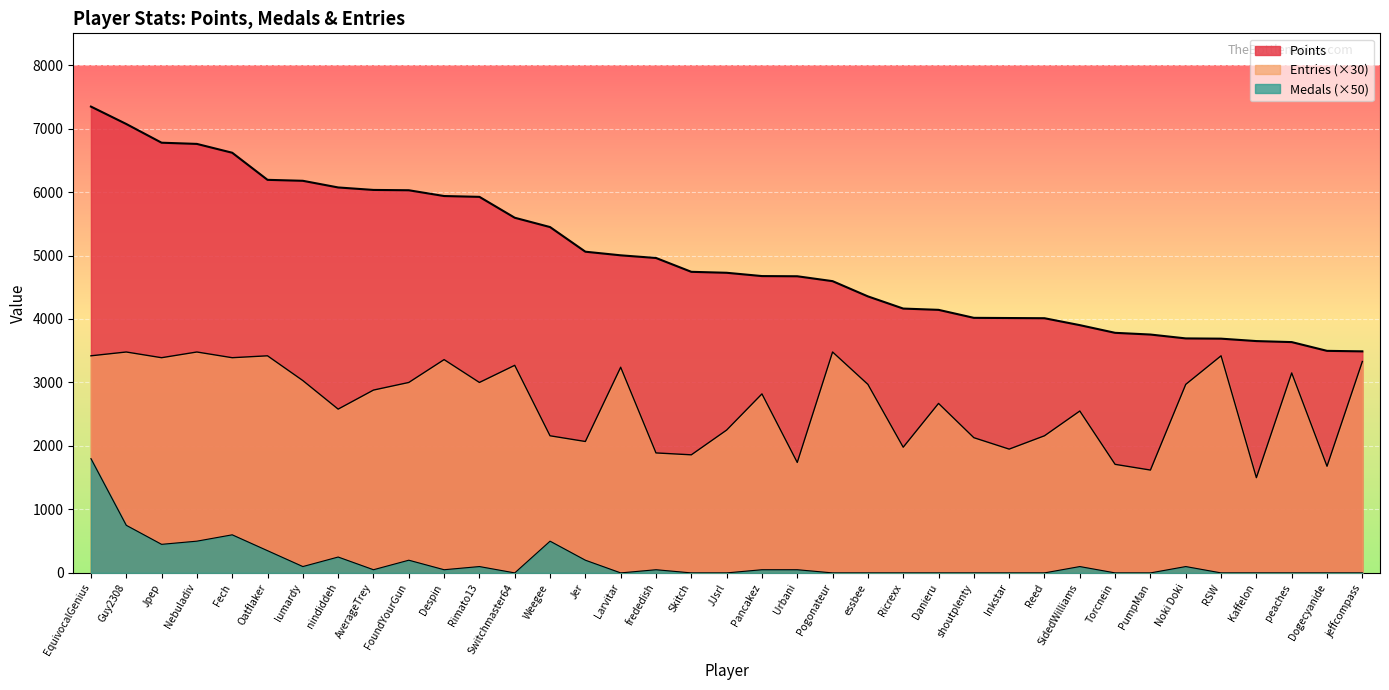

Is it true that Medals equals -815 at PumpMan?

False